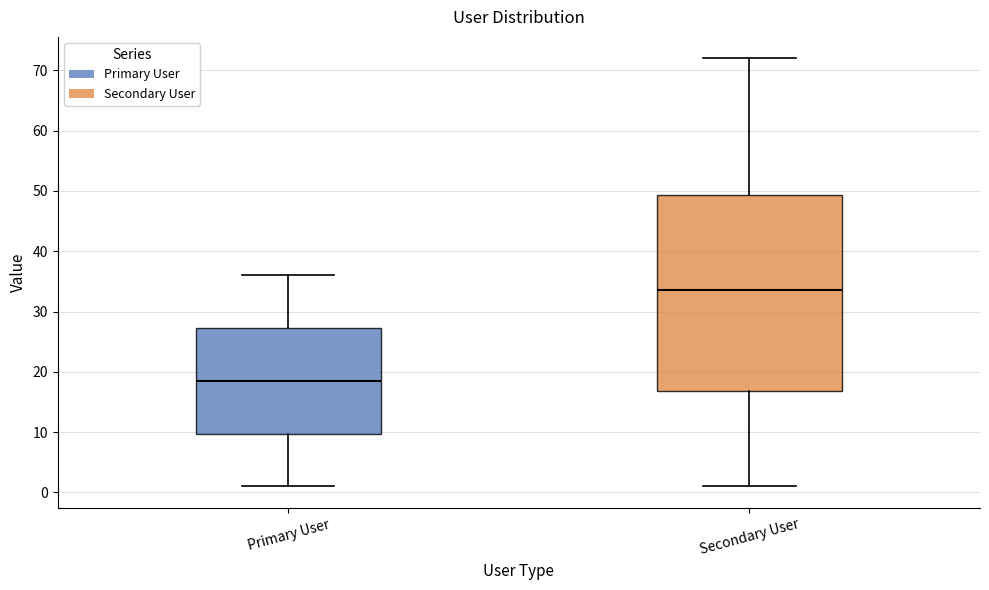

Which box has the highest median line?

Secondary User